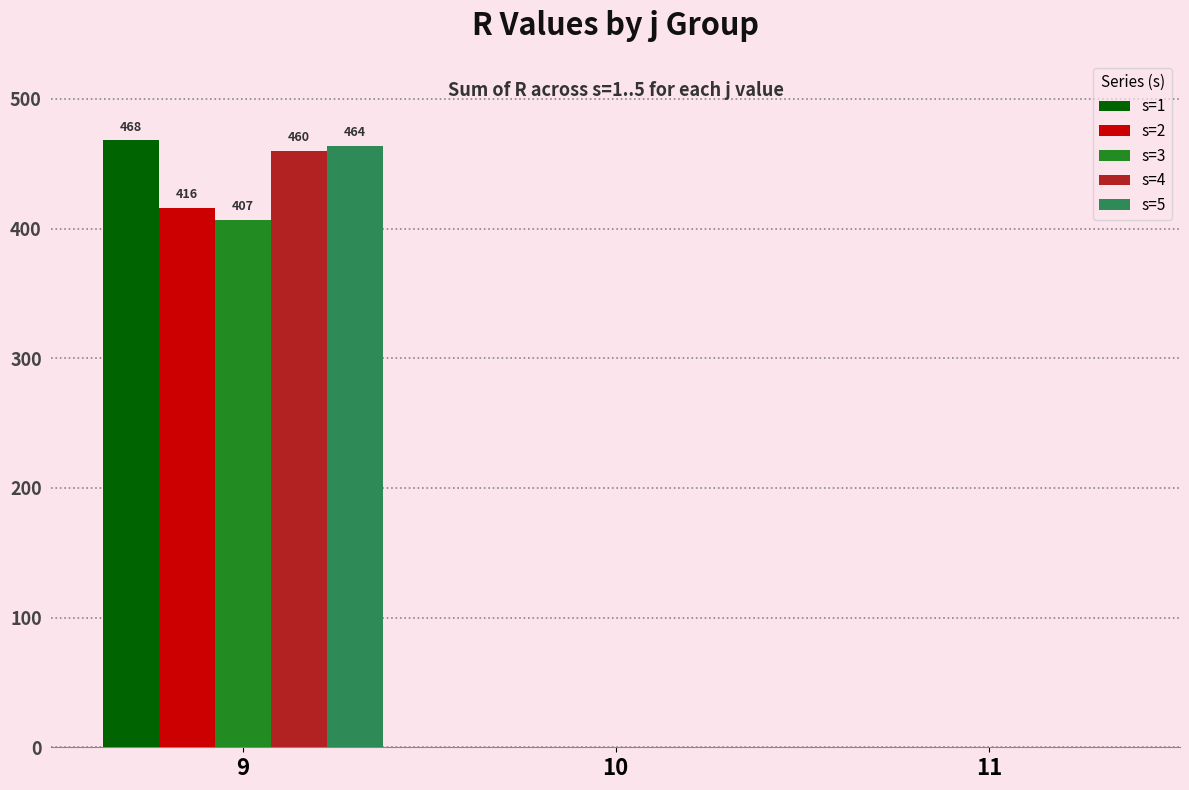

Which series changed the most between 9 and 10?

s=1